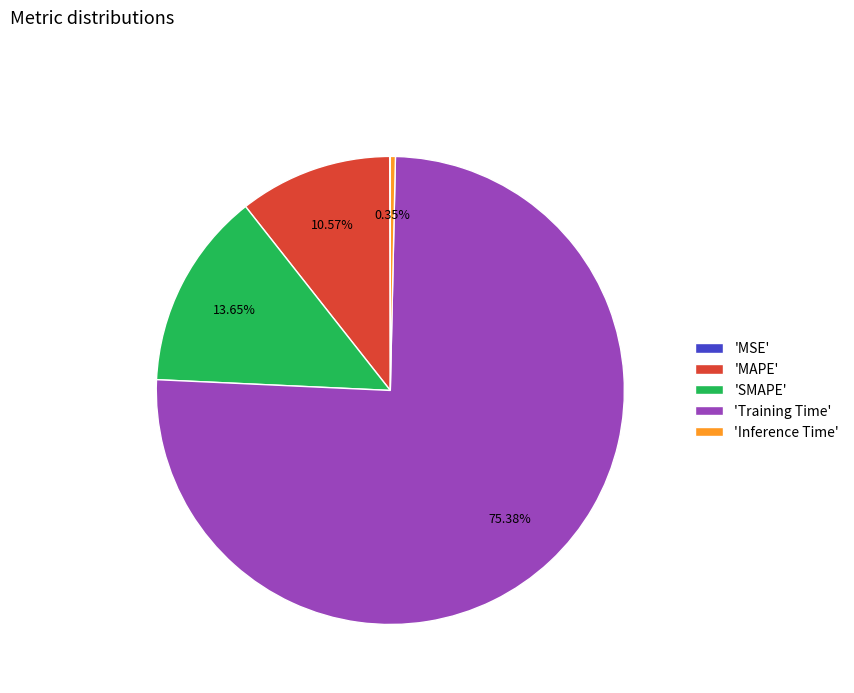

To the nearest percent, what is the difference between the largest and smallest slice percentages?

75%